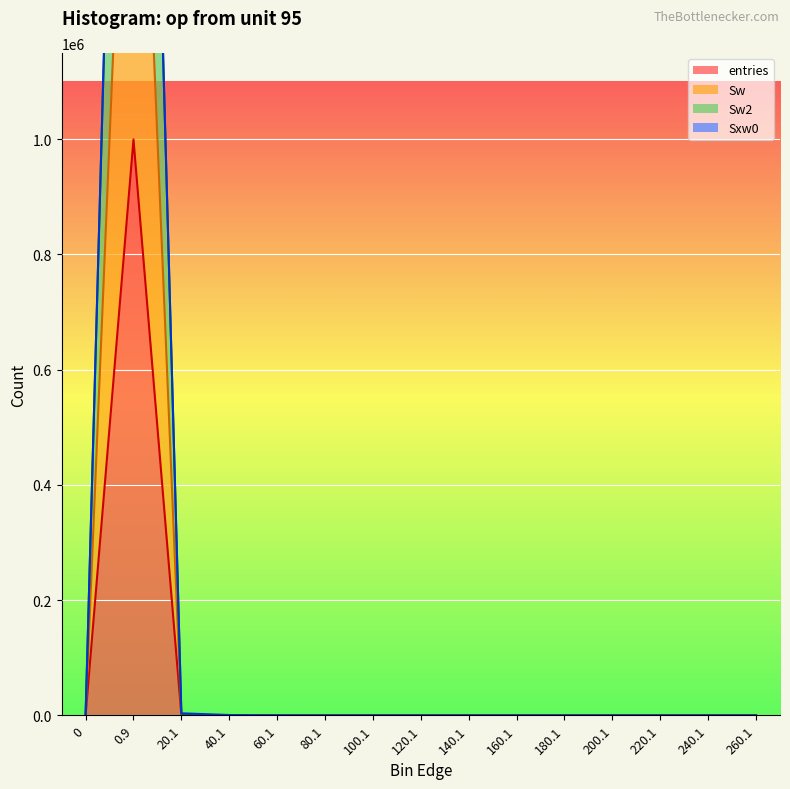

What are all the series names shown in the legend?

entries (line), Sw (line), Sw2 (line), Sxw0 (line)